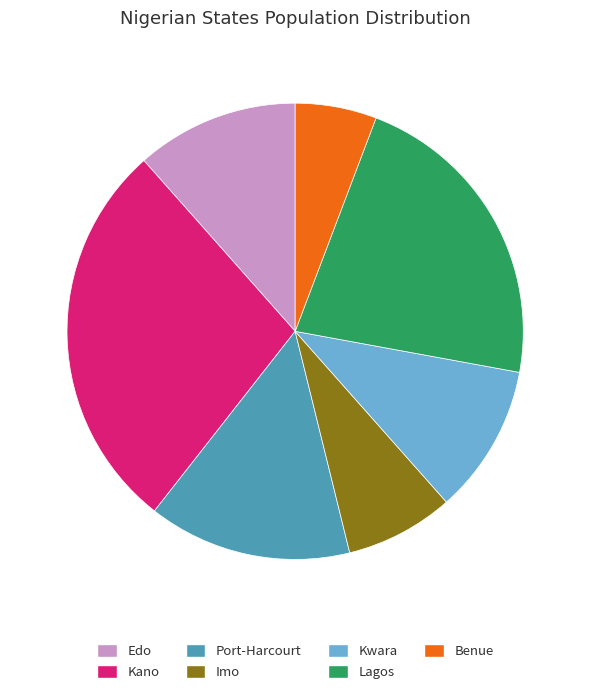

True or false: Edo accounts for 12% of the total.

True